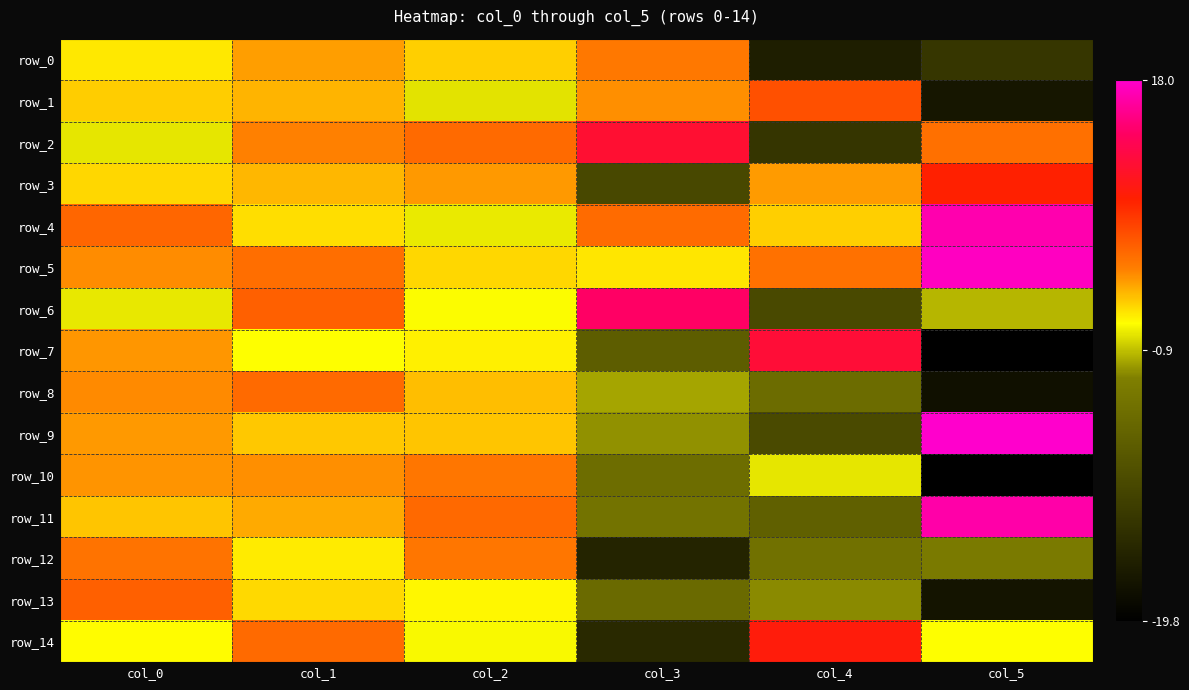

Is the value of row_8 at col_2 greater than the value of row_1 at col_3?

No